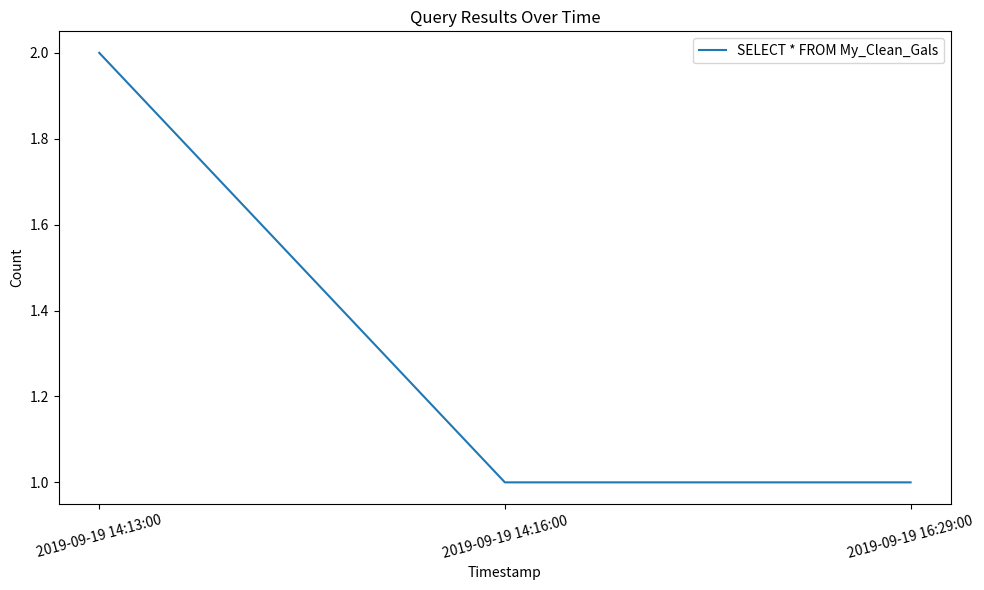

How many categories are shown in the chart?

3